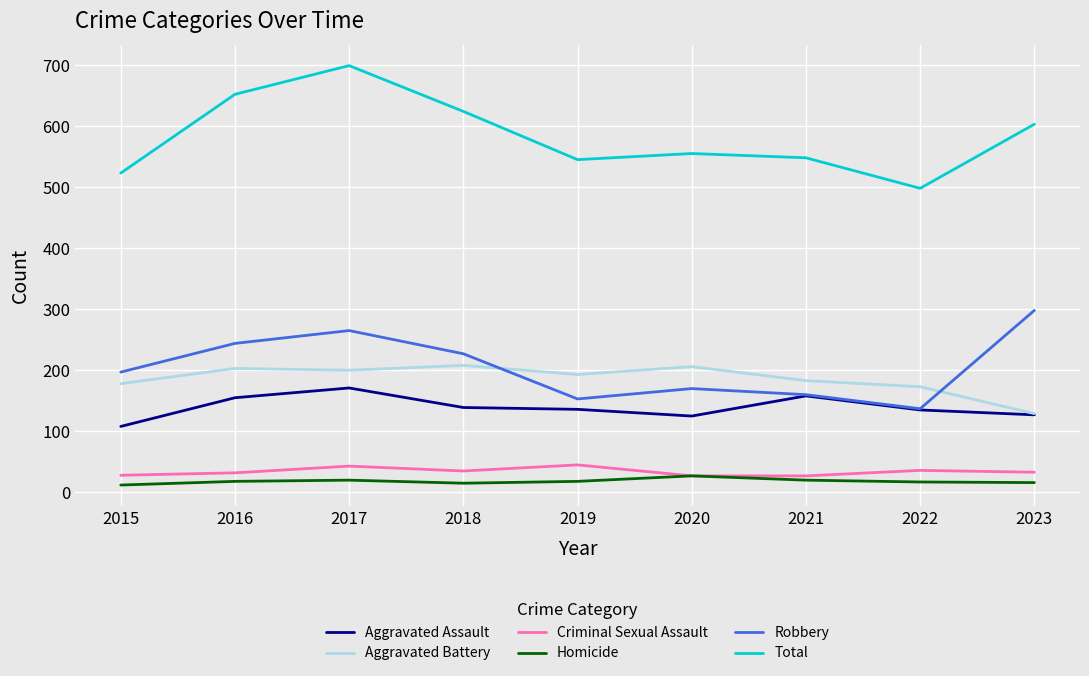

Is it true that Aggravated Battery equals 57 at 2015?

False